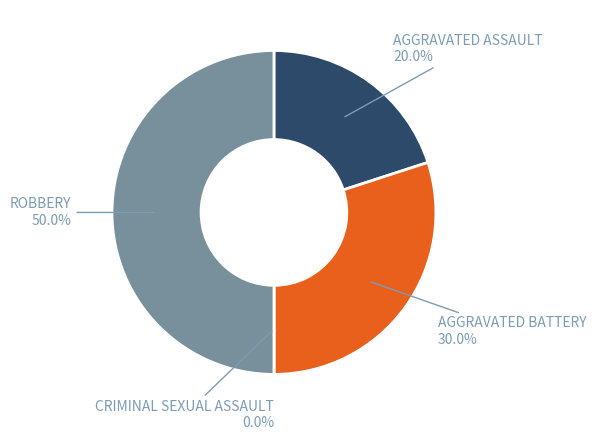

Which slice is the smallest?

Criminal Sexual Assault